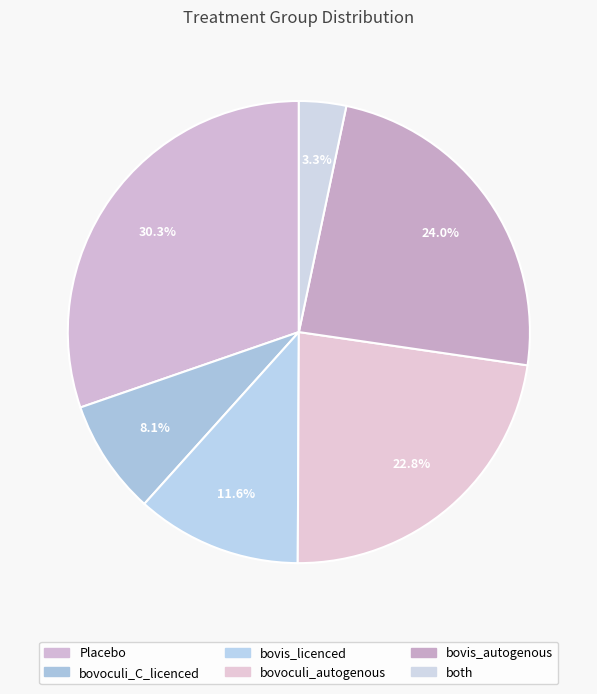

To the nearest percent, what is the combined percentage of both and bovoculi_autogenous?

26%